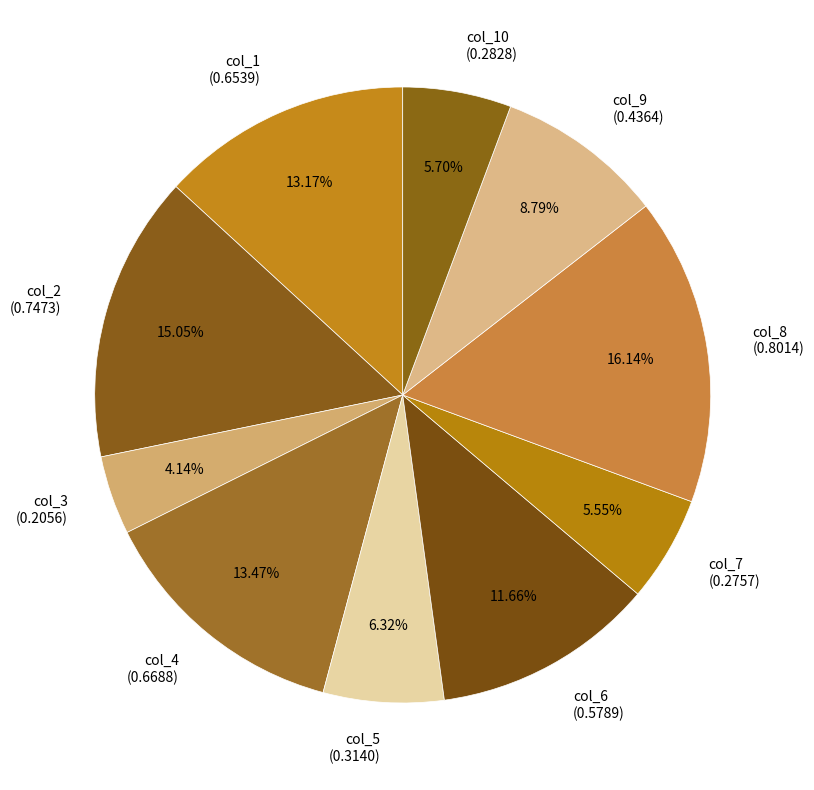

What is the ratio of the value at col_4 (0.6688) to the value at col_7 (0.2757)?

2.4